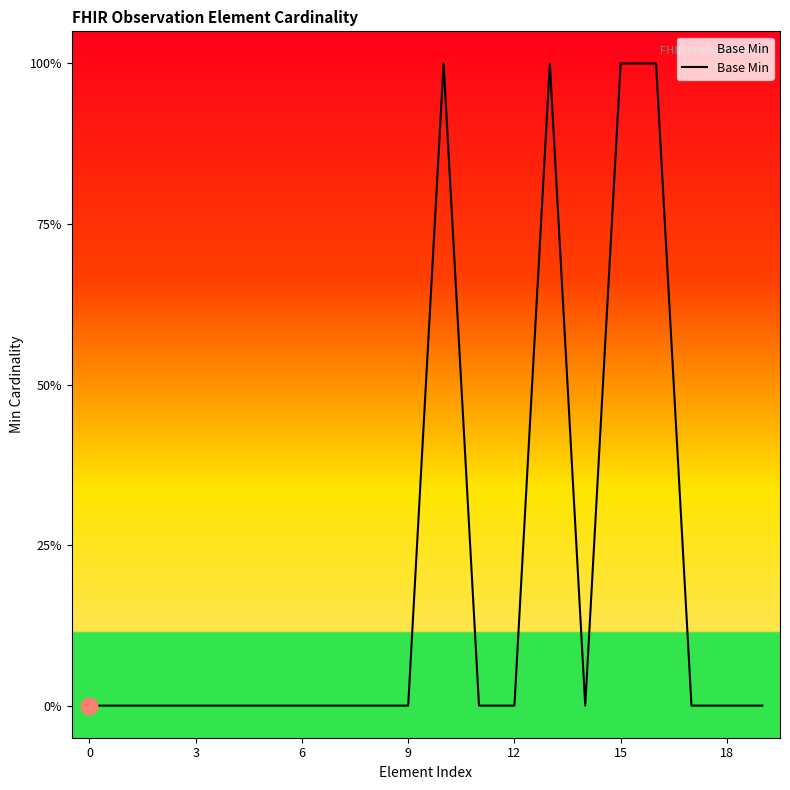

Reading left to right, what are all the values shown in this chart?

0	0	0	0	0	0	0	0	0	0	1	0	0	1	0	1	1	0	0	0